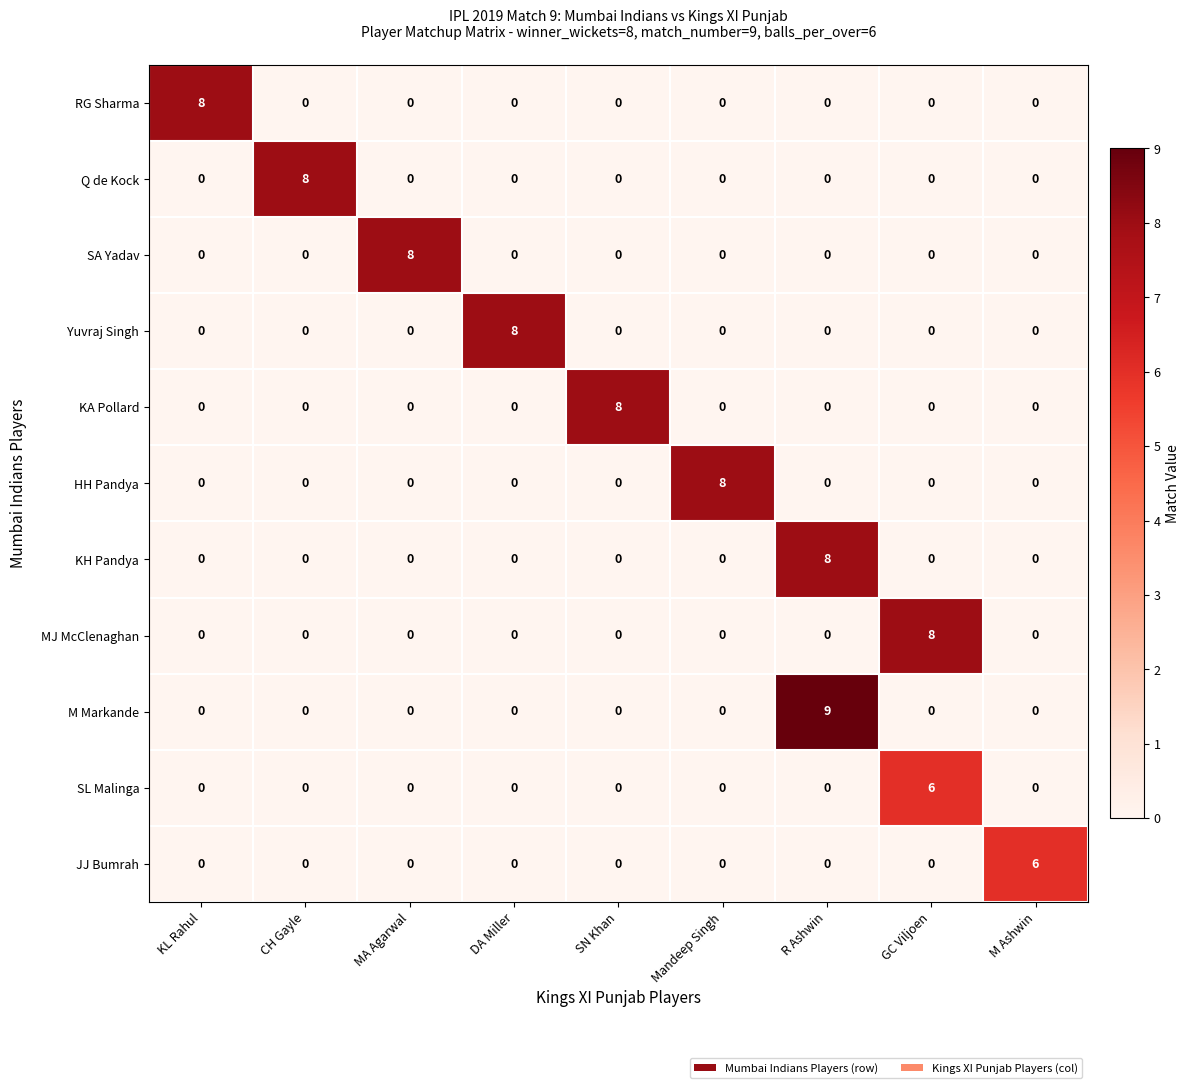

What is the total value across all series at KL Rahul?

8